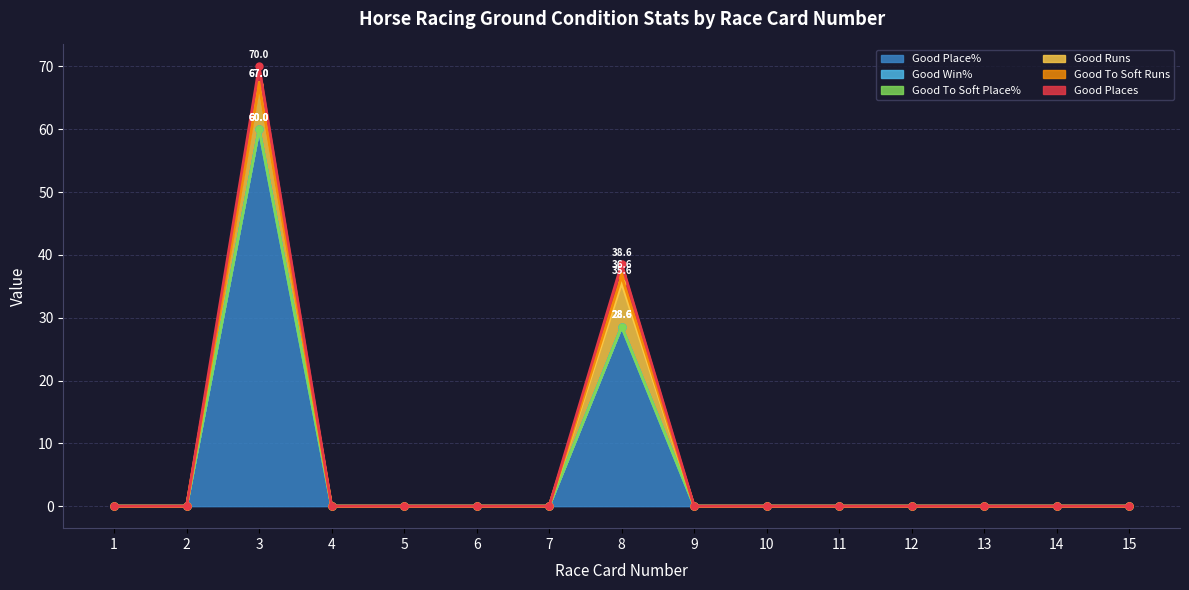

True or false: Good To Soft Runs and Good Places intersect in this chart.

False